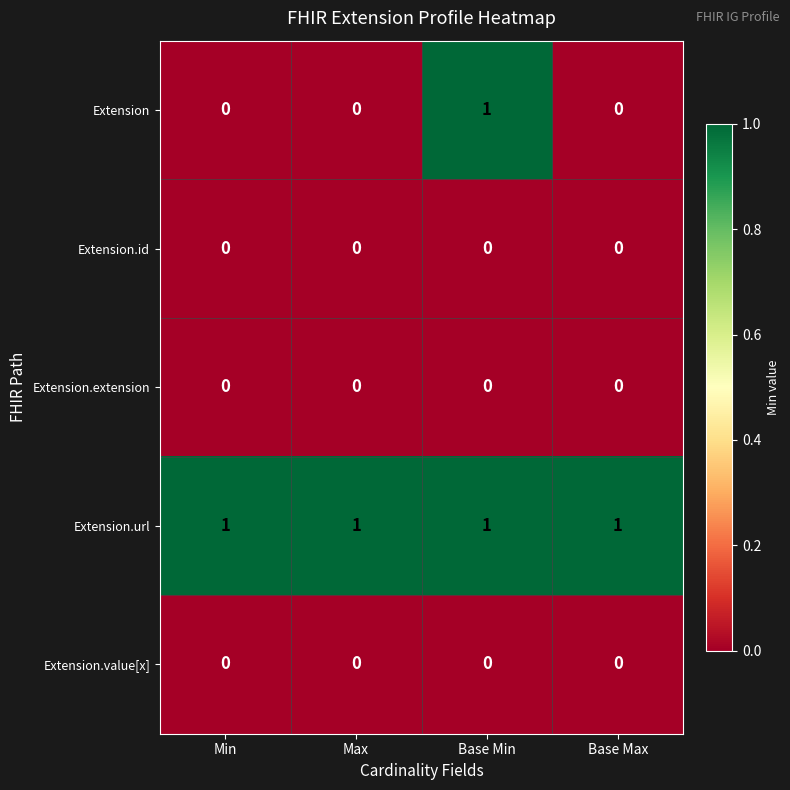

Reading right to left, extract all data points from this chart.

Extension: 0	1	0	0
Extension.id: 0	0	0	0
Extension.extension: 0	0	0	0
Extension.url: 1	1	1	1
Extension.value[x]: 0	0	0	0